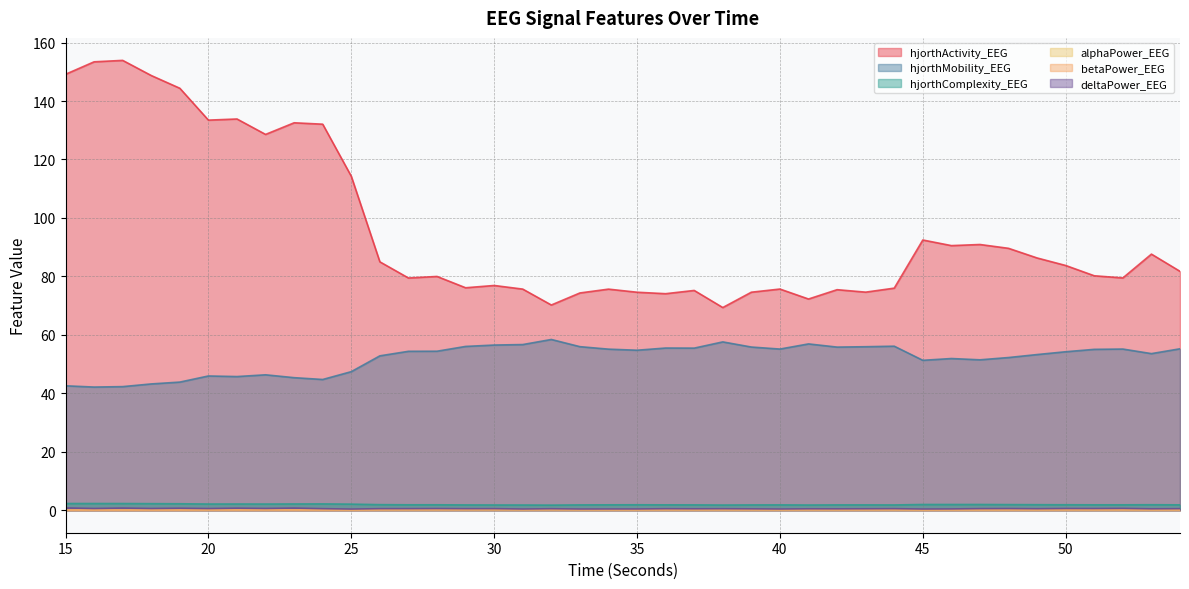

True or false: deltaPower_EEG and hjorthActivity_EEG cross at least once.

False